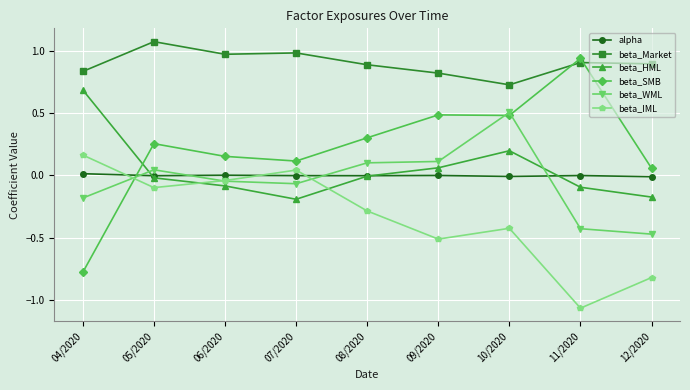

At which label is beta_SMB closest to 0?

12/2020